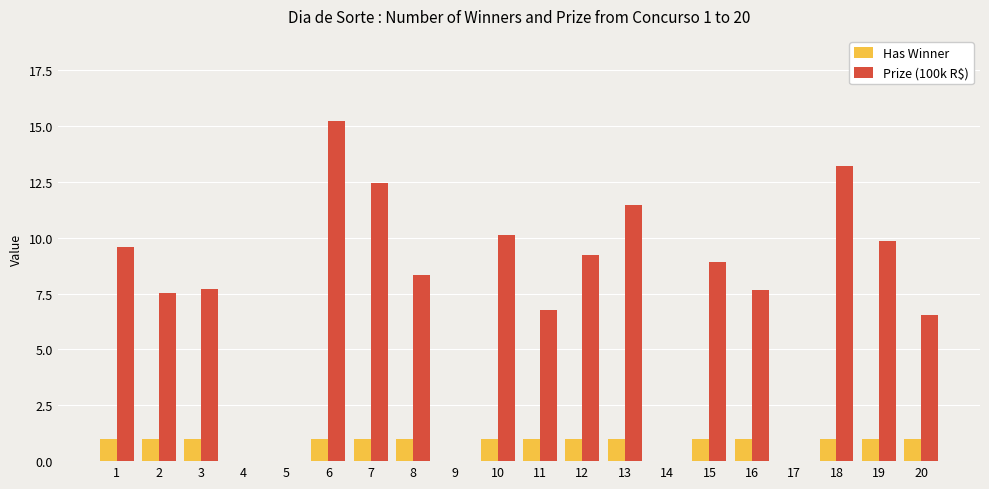

Which label corresponds to the largest value in the chart?

6